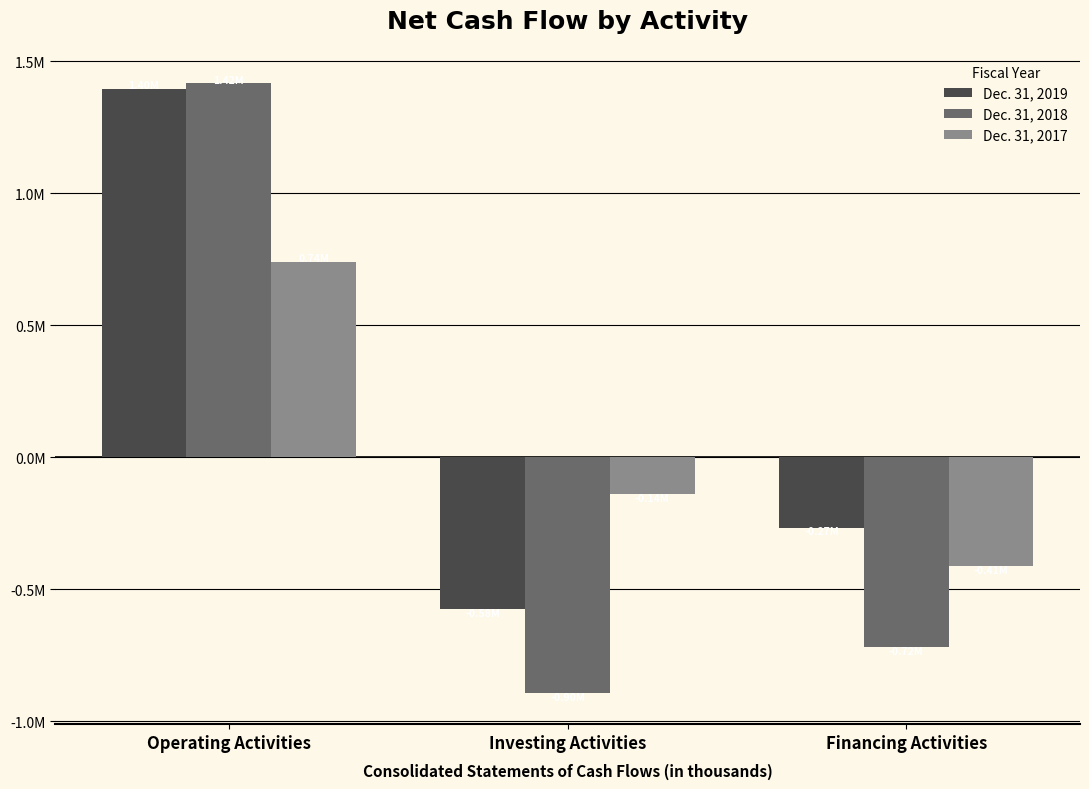

Are the bars horizontal?

No